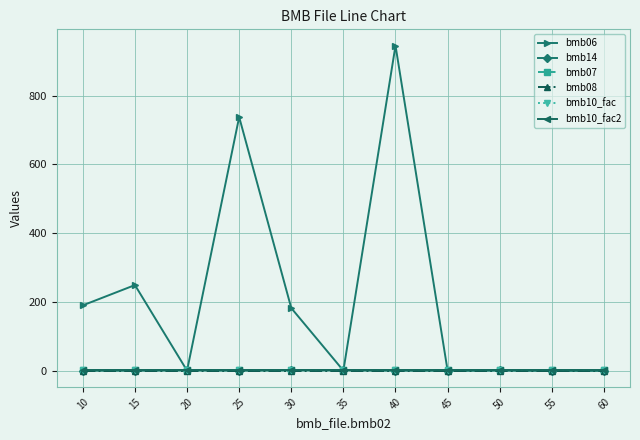

Reading right to left, list all the values displayed in this chart.

bmb06: 60=0.0	55=0.0	50=0.7	45=0.0	40=946.0	35=0.0	30=182.0	25=738.0	20=0.0	15=249.0	10=190.0
bmb14: 60=0.0	55=0.0	50=1.0	45=0.0	40=0.0	35=1.0	30=1.0	25=0.0	20=1.0	15=0.0	10=0.0
bmb07: 60=1.0	55=1.0	50=1.0	45=1.0	40=1.0	35=1.0	30=1.0	25=1.0	20=1.0	15=1.0	10=1.0
bmb08: 60=0.0	55=0.0	50=0.0	45=0.0	40=0.0	35=0.0	30=0.0	25=0.0	20=0.0	15=0.0	10=0.0
bmb10_fac: 60=1.0	55=1.0	50=1.0	45=1.0	40=1.0	35=1.0	30=1.0	25=1.0	20=1.0	15=1.0	10=1.0
bmb10_fac2: 60=1.0	55=1.0	50=1.0	45=1.0	40=1.0	35=1.0	30=1.0	25=1.0	20=1.0	15=1.0	10=1.0